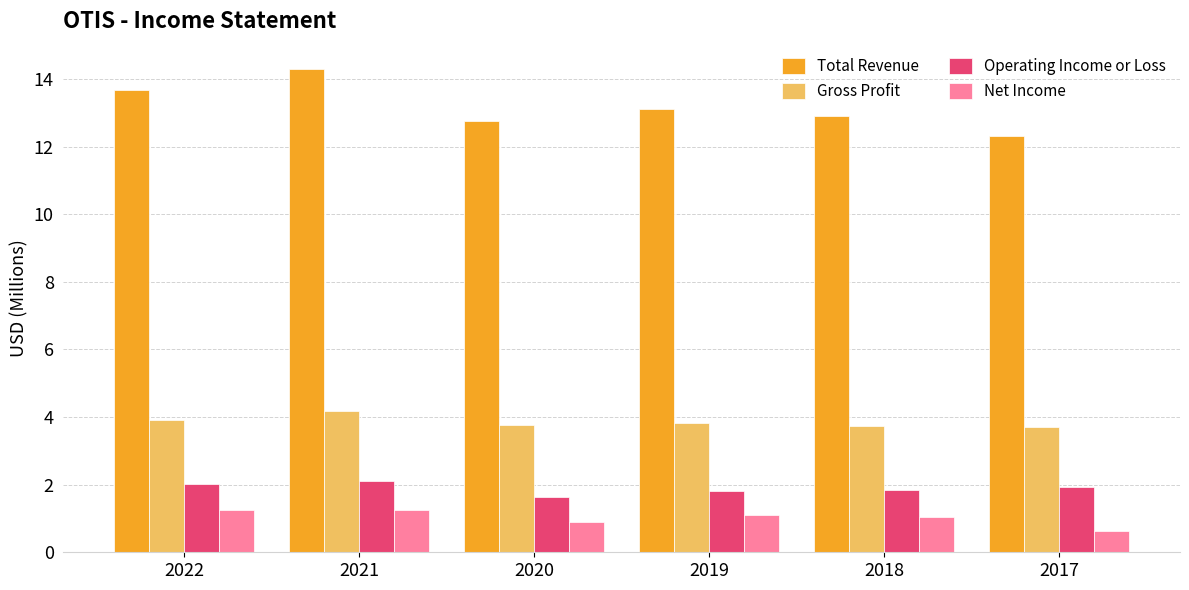

At which category is the sum across all series the highest?

2021